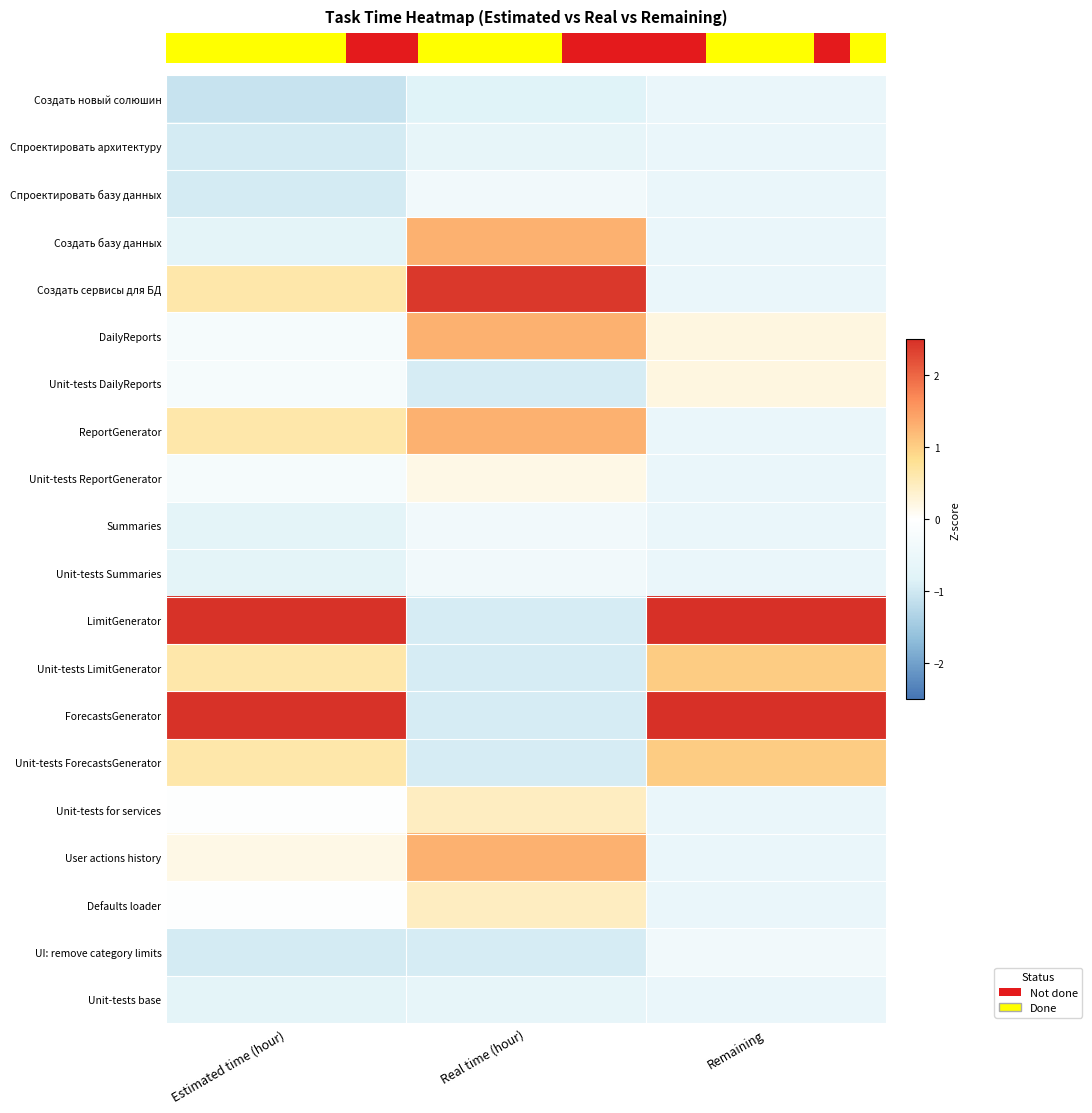

At which label does User actions history reach its minimum?

Remaining